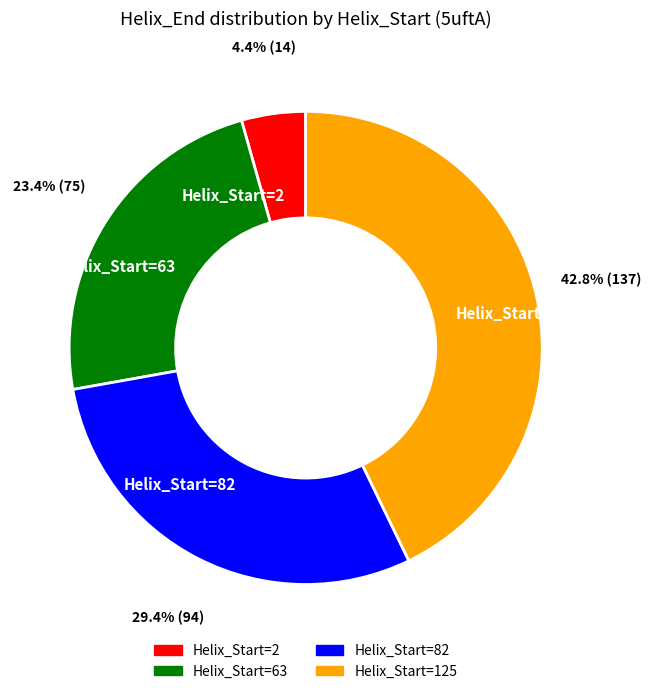

How many segments does this pie chart have?

4